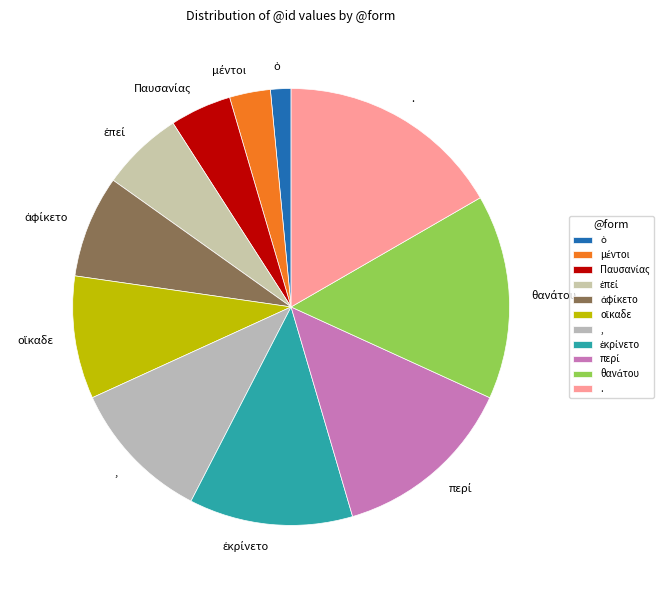

Is there any slice that represents more than half of the pie?

No